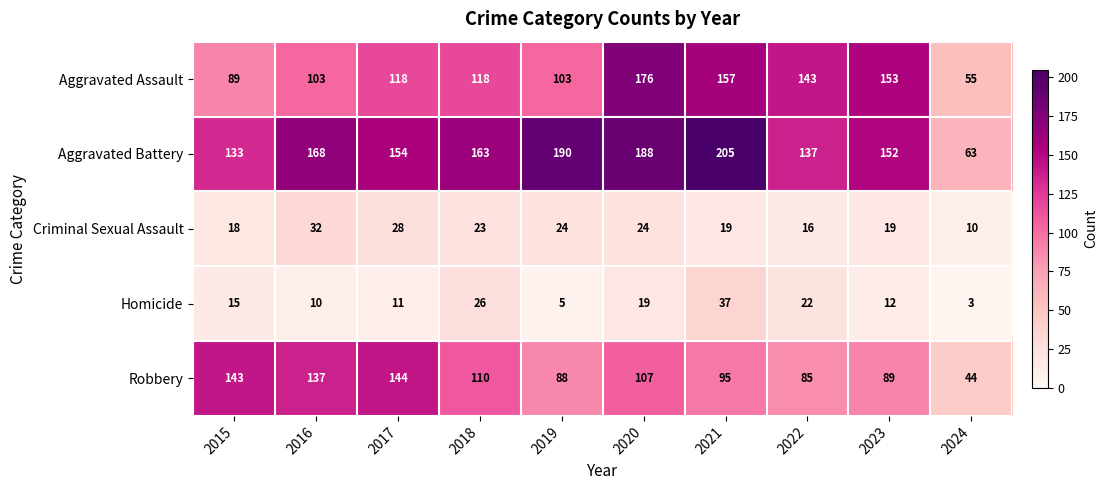

True or false: Aggravated Assault has a value of 87 at 2022.

False